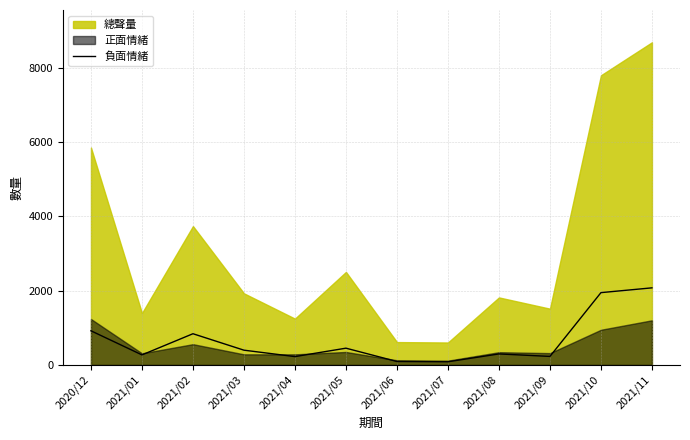

Is it true that the value at 2021/06 is 93?

True